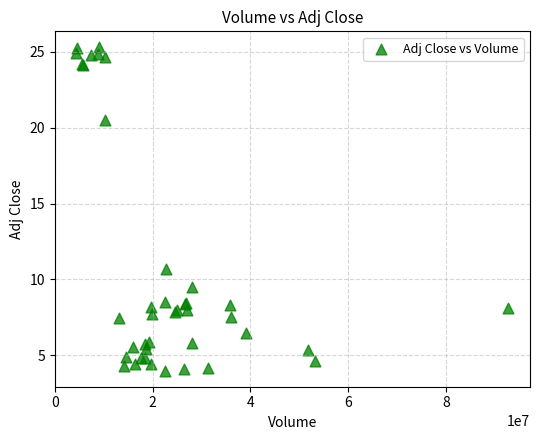

What Y value in the scatter plot is closest to 14?

10.7